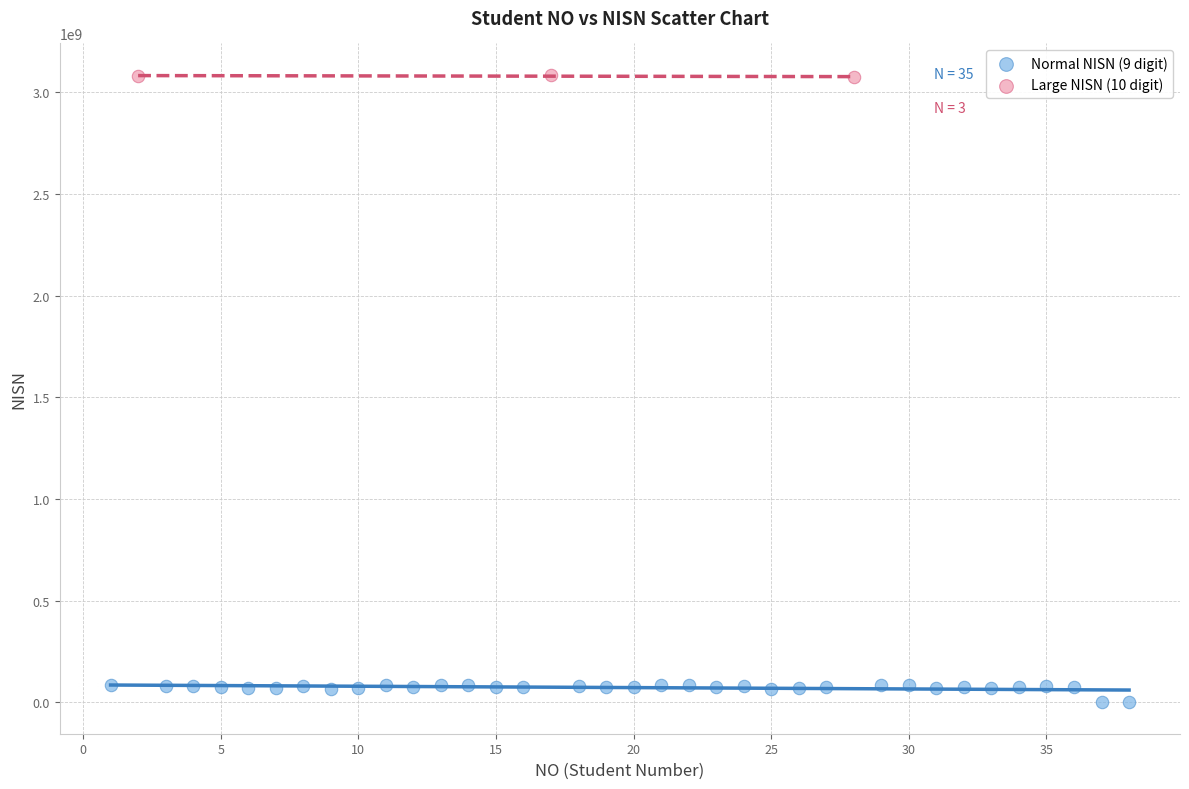

Which series has the largest Y range (max minus min)?

Normal NISN (9 digit)